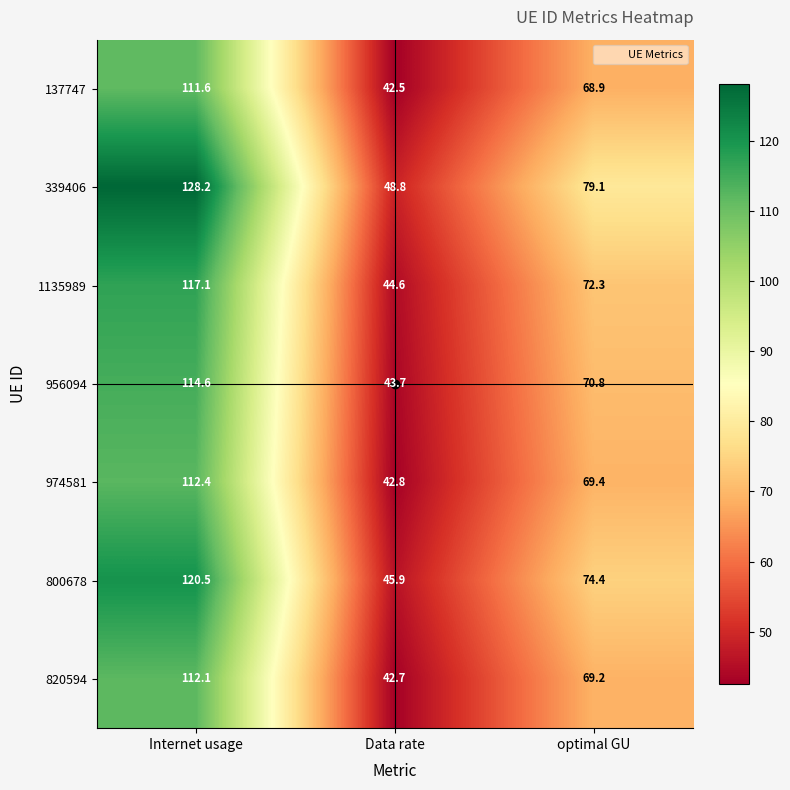

At which label does 339406 first exceed 79?

Internet usage